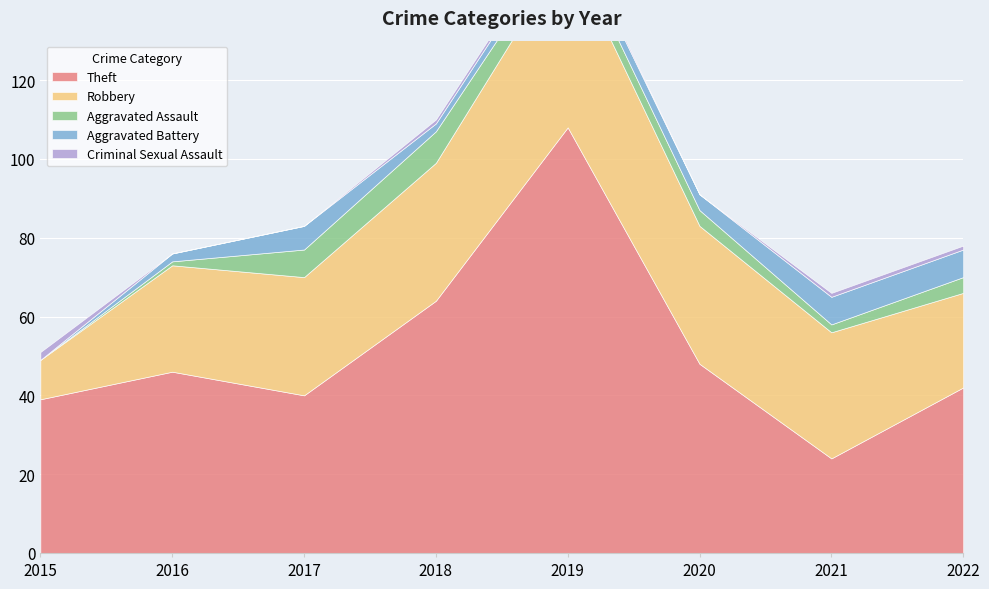

What is the total value across all series at 2022?

78